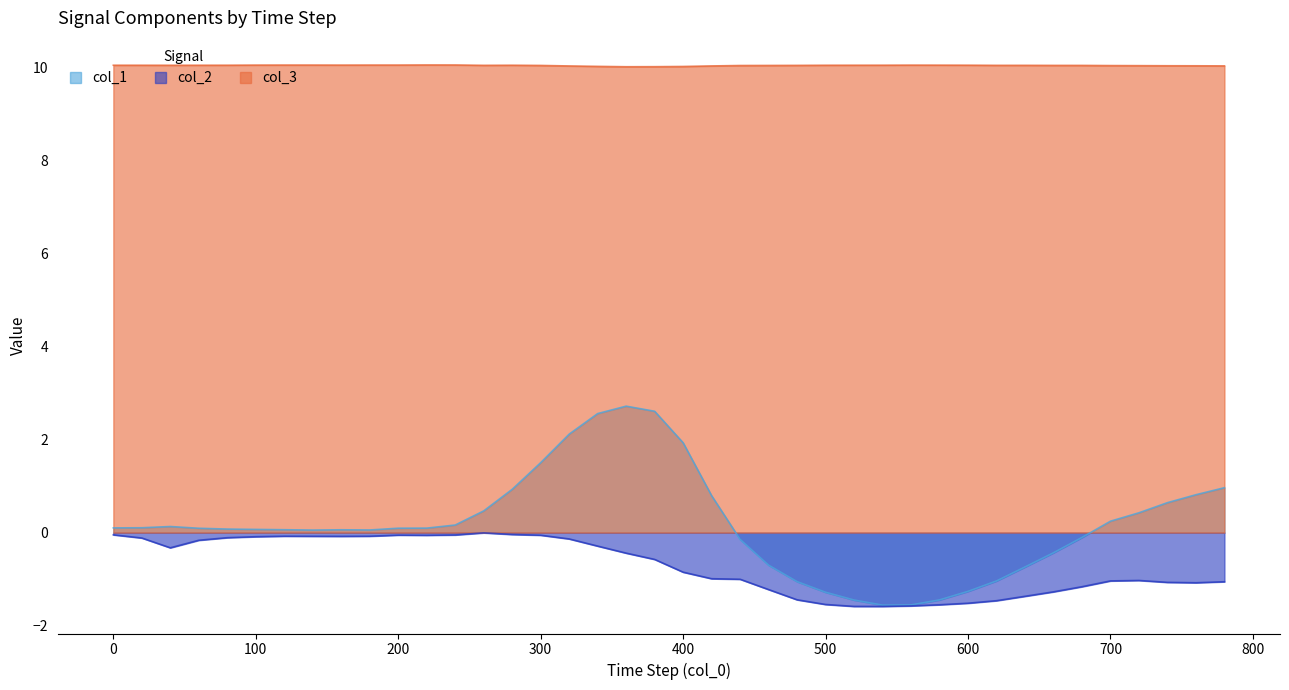

What is the spread (max minus min) of values at 520?

11.6